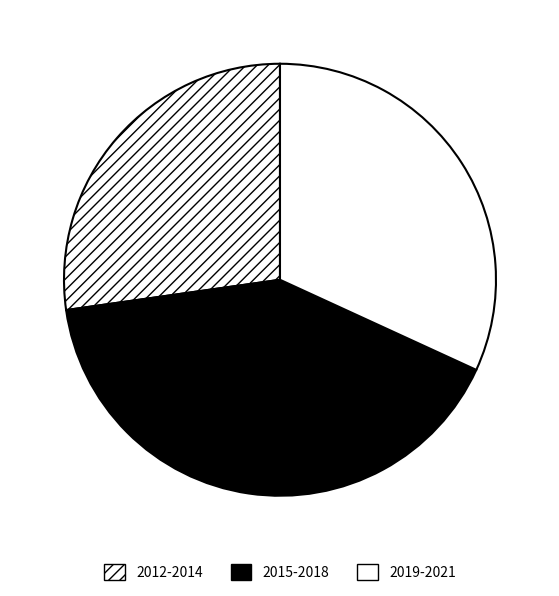

Rank the categories by value from lowest to highest.

2012-2014, 2019-2021, 2015-2018